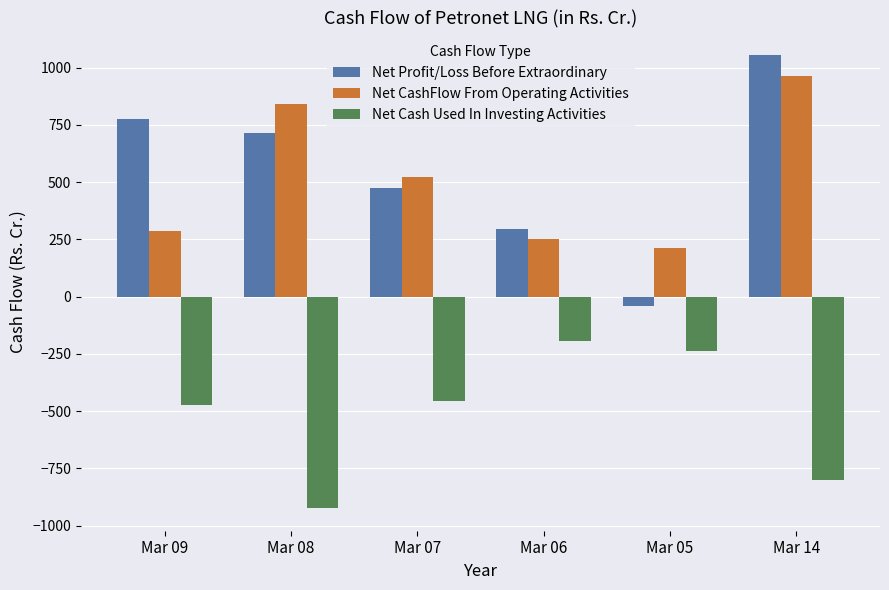

What is the sum of the Net Profit/Loss Before Extraordinary values at Mar 05 and Mar 09?

731.6